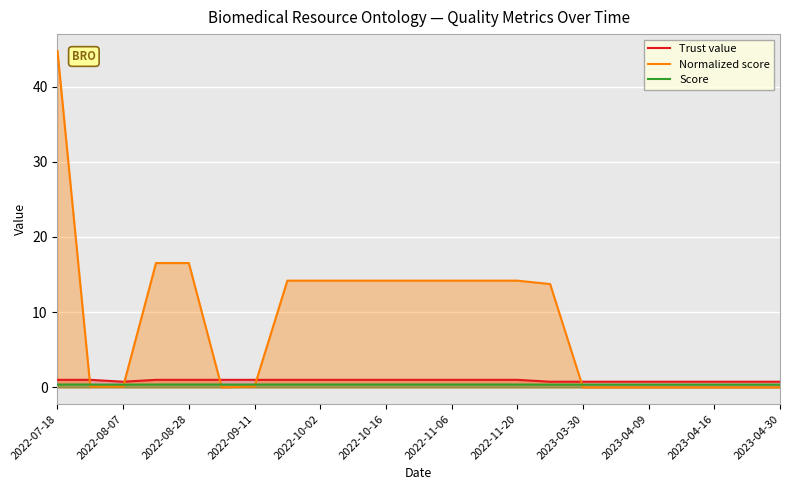

What is the greatest value displayed?

44.7